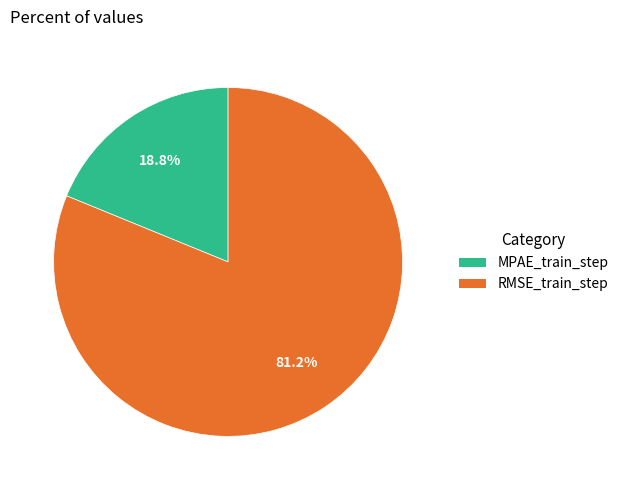

How much of the chart is everything except RMSE_train_step?

18.8%